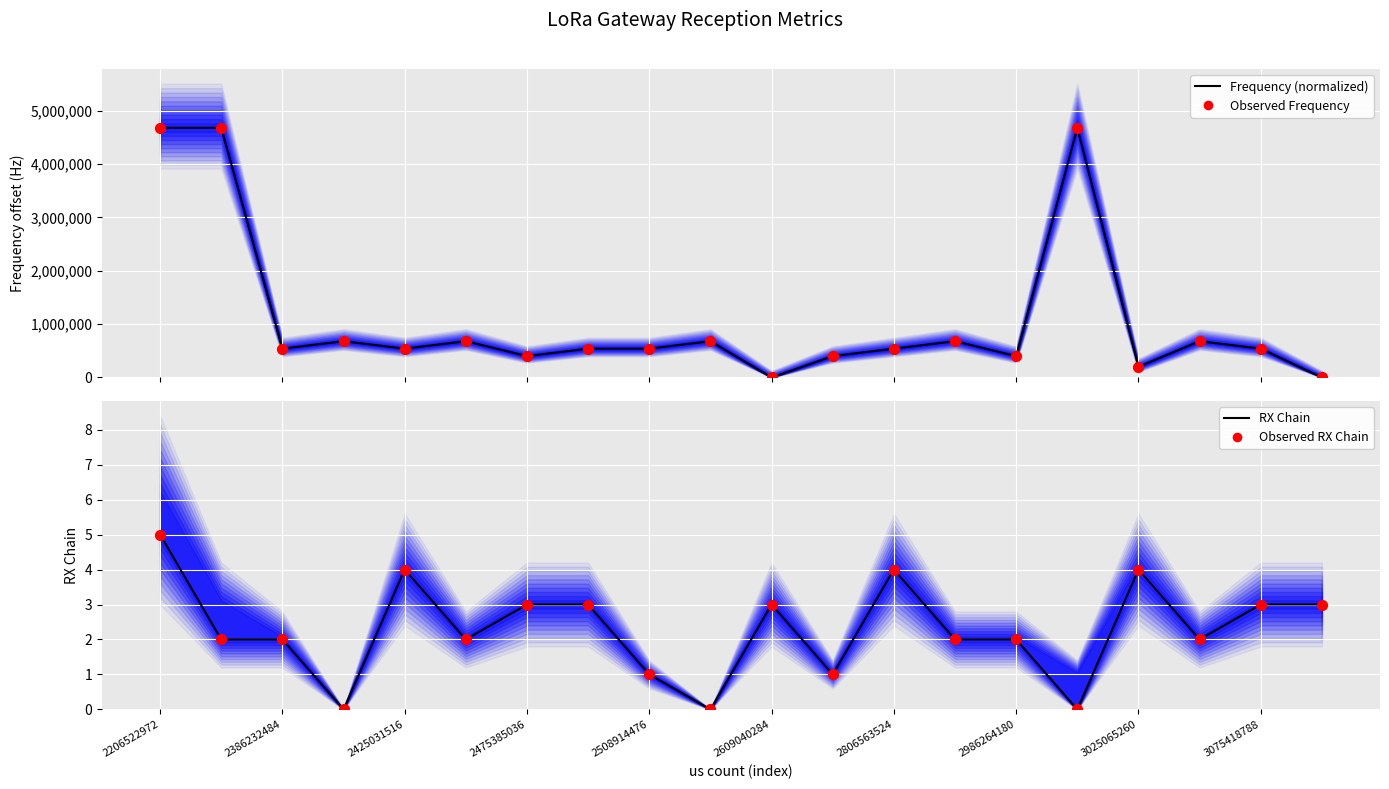

Which series has the largest total across all categories?

Frequency (normalized)